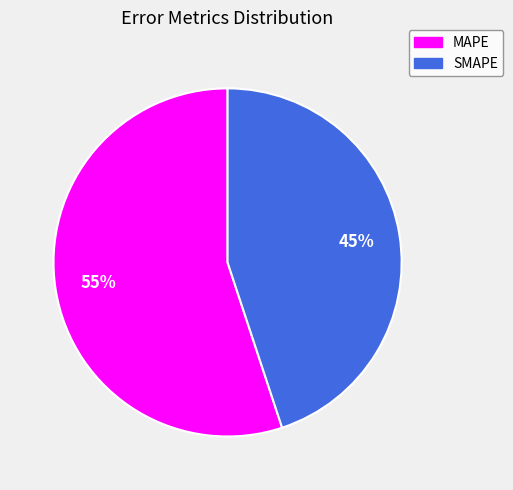

What is the largest slice in the pie chart?

MAPE